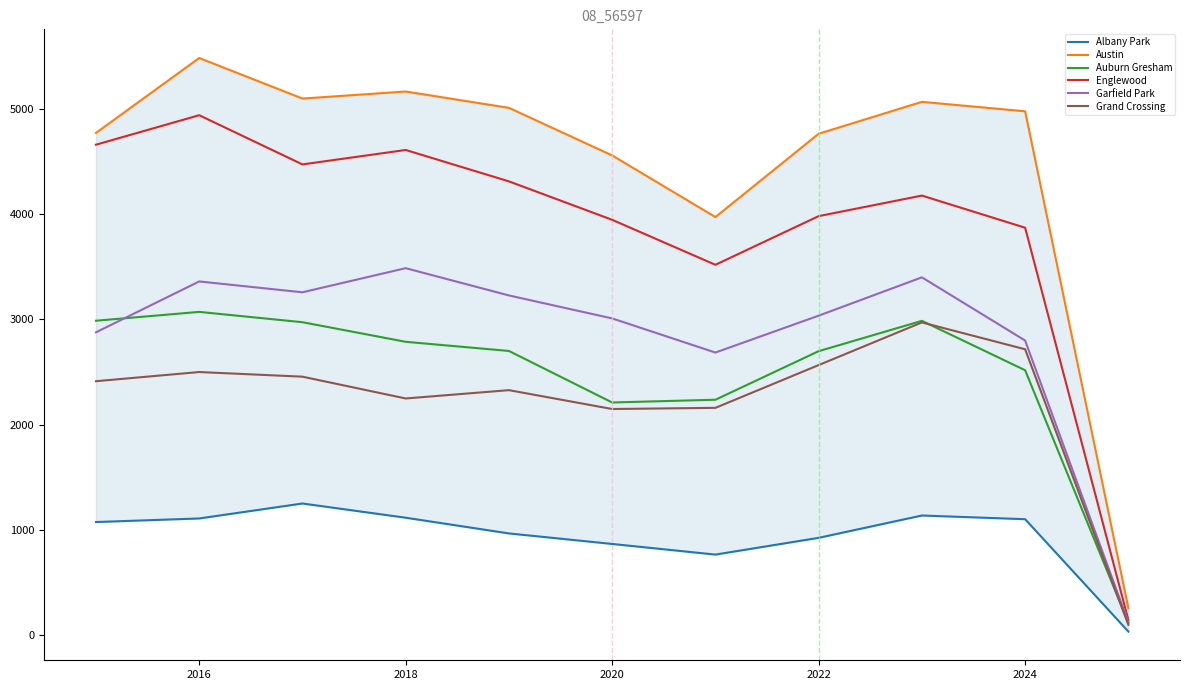

What is the value of the Austin point at the 8th from the left?

4762